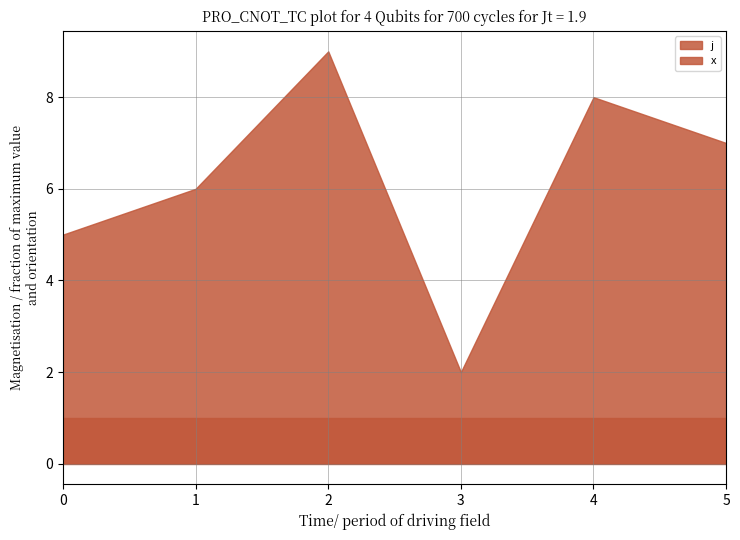

At which label does j first exceed 5?

1